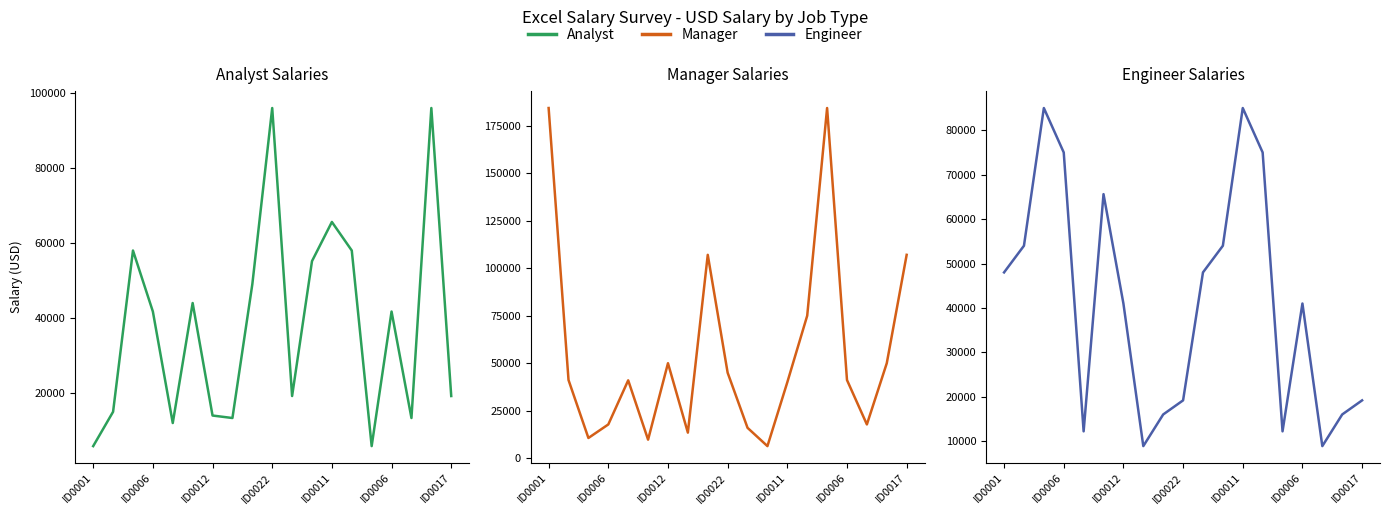

What is the greatest value displayed?

184207